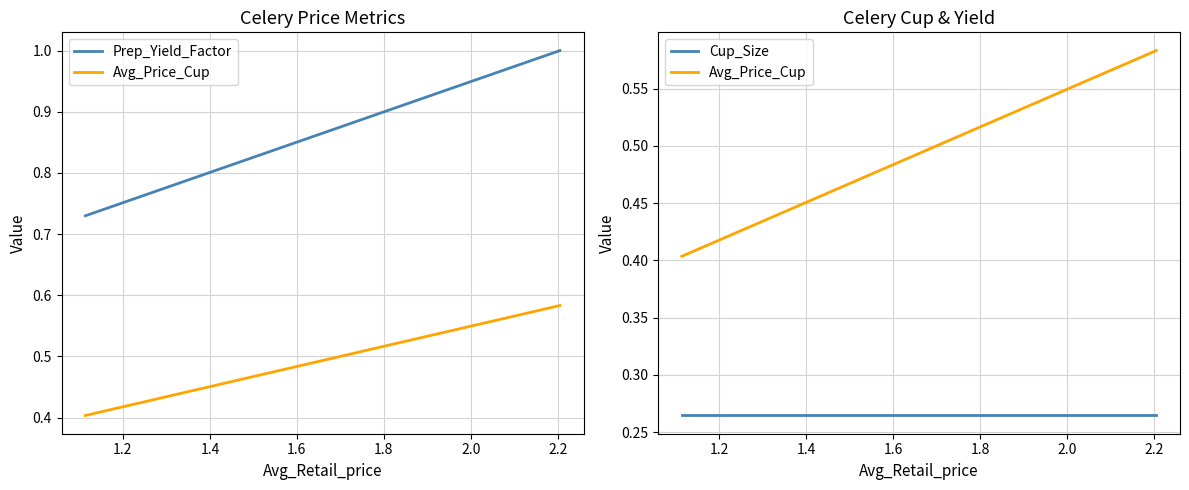

What is the value of the Cup_Size point at the 1st from the left?

0.3